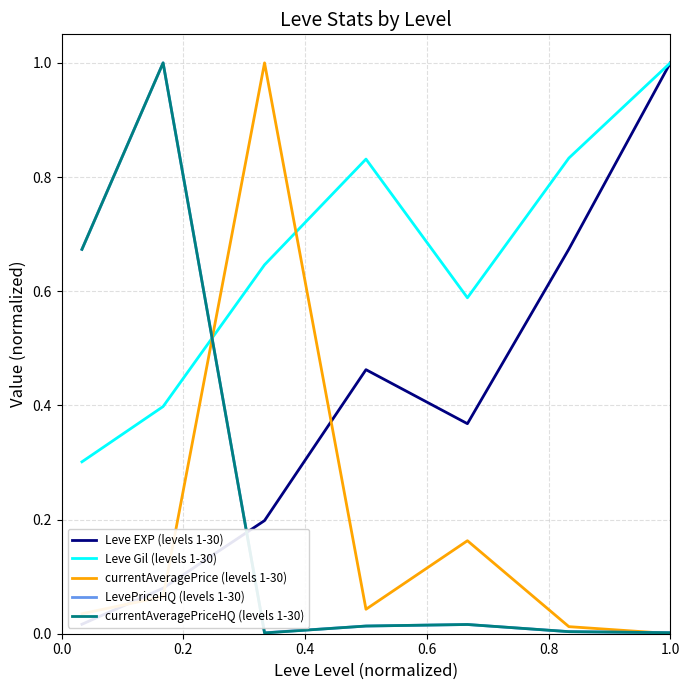

What are all the series names shown in the legend?

Leve EXP (levels 1-30), Leve Gil (levels 1-30), currentAveragePrice (levels 1-30), LevePriceHQ (levels 1-30), currentAveragePriceHQ (levels 1-30)